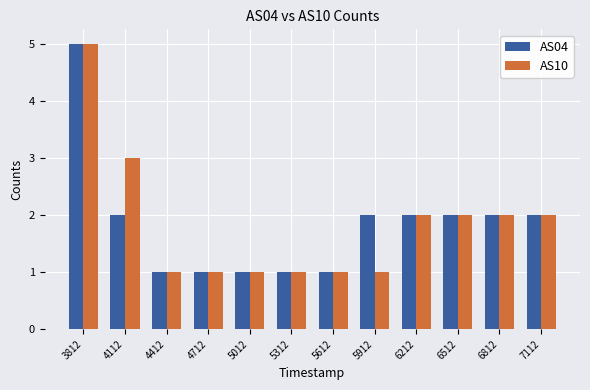

Count the number of categories in the chart.

12